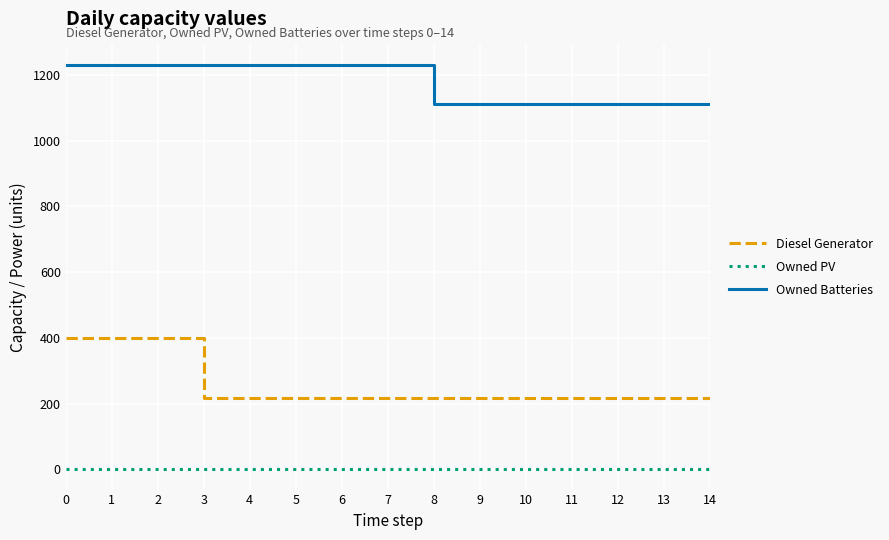

Read the Owned Batteries value at 13, to the nearest 5.

1110